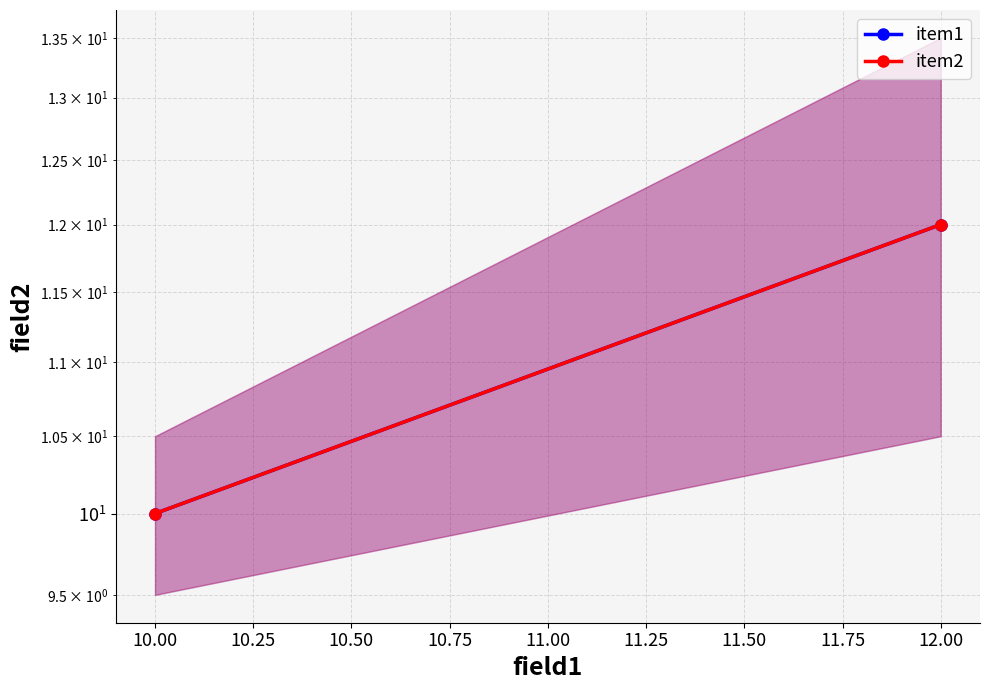

Between 10.00 and 12.00, which is larger?

12.00